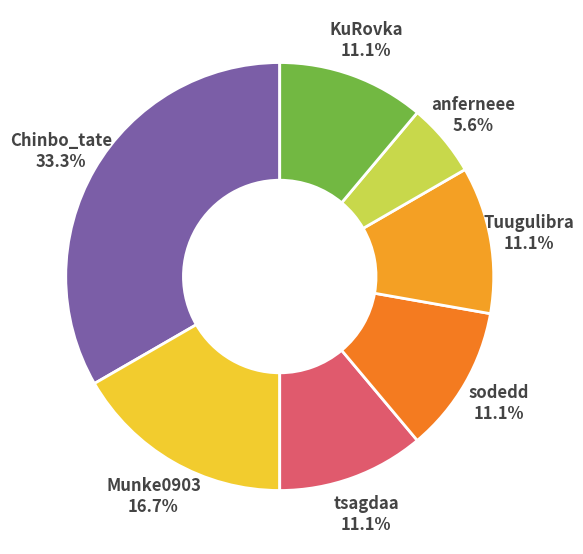

Rank the categories by value from highest to lowest.

Chinbo_tate, Munke0903, tsagdaa, sodedd, Tuugulibra, KuRovka, anferneee